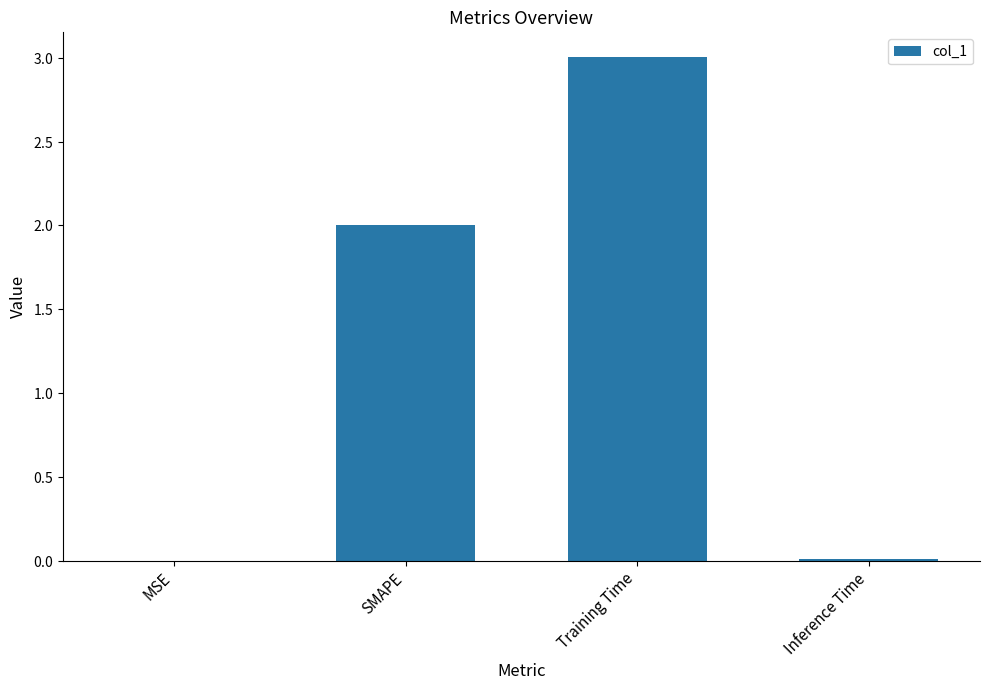

Which label corresponds to the smallest value in the chart?

MSE